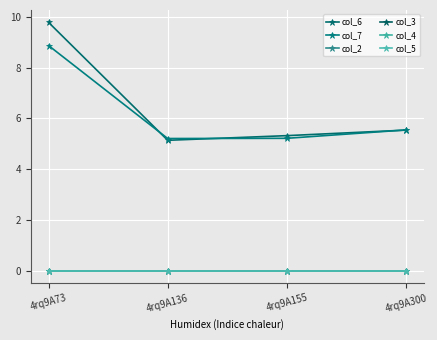

Reading right to left, what are all the values shown in this chart?

col_6: 5.5	5.3	5.1	9.8
col_7: 5.5	5.2	5.2	8.9
col_2: 0.0	0.0	0.0	0.0
col_3: 0.0	0.0	0.0	0.0
col_4: 0.0	0.0	0.0	0.0
col_5: 0.0	0.0	0.0	0.0